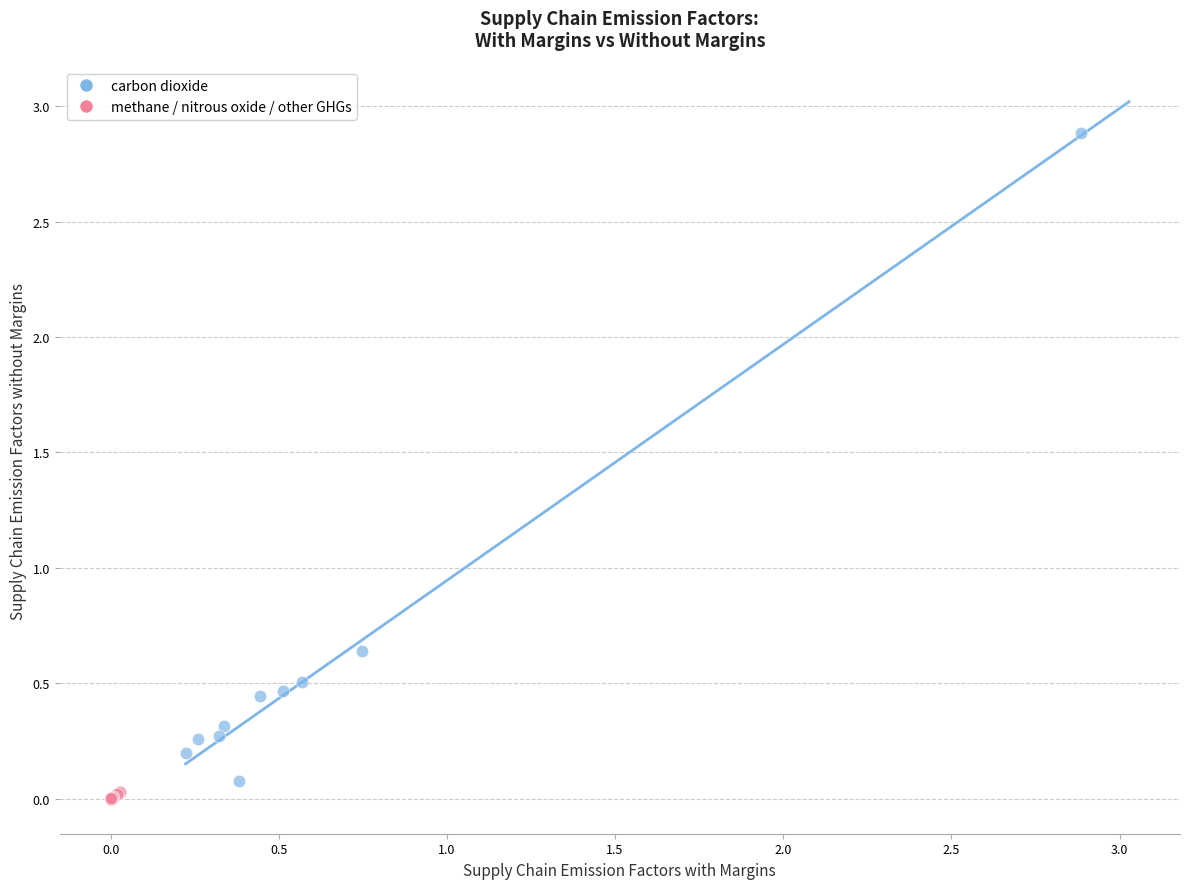

Which series has the widest spread of Y values?

carbon dioxide